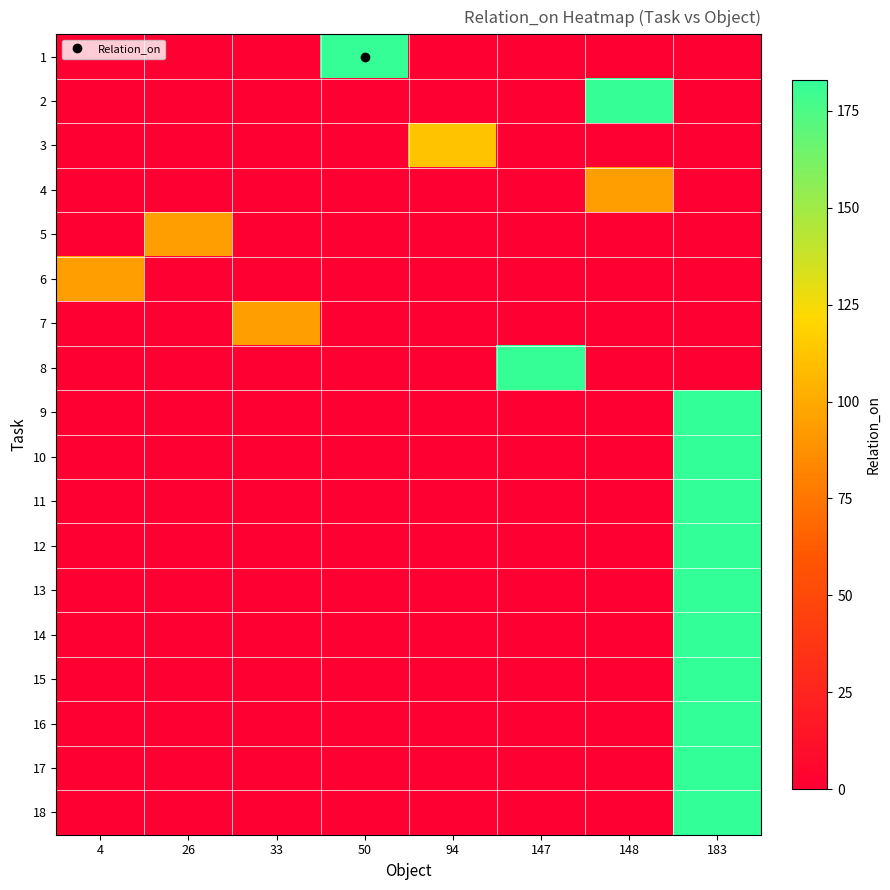

List the series in order of their peak value, lowest first.

4, 5, 6, 7, 3, 1, 2, 8, 9, 10, 11, 12, 13, 14, 15, 16, 17, 18